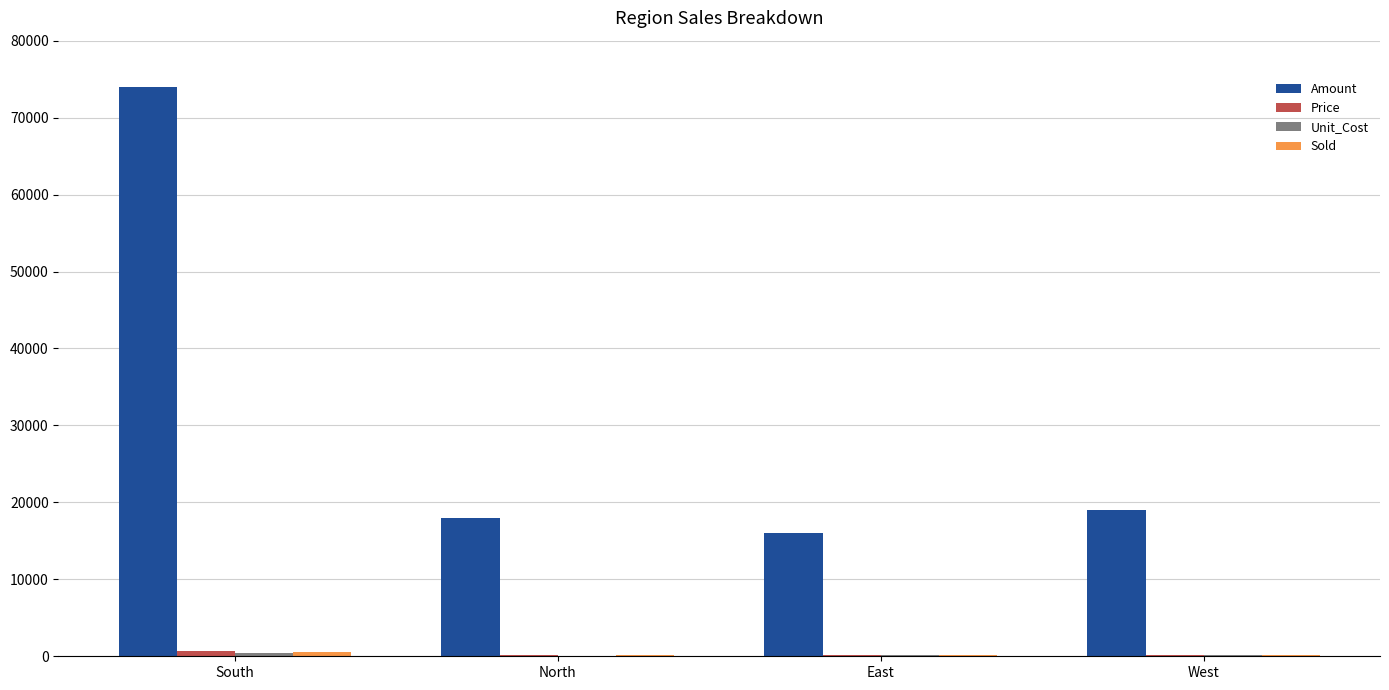

Between South and East, which series saw the biggest shift?

Amount